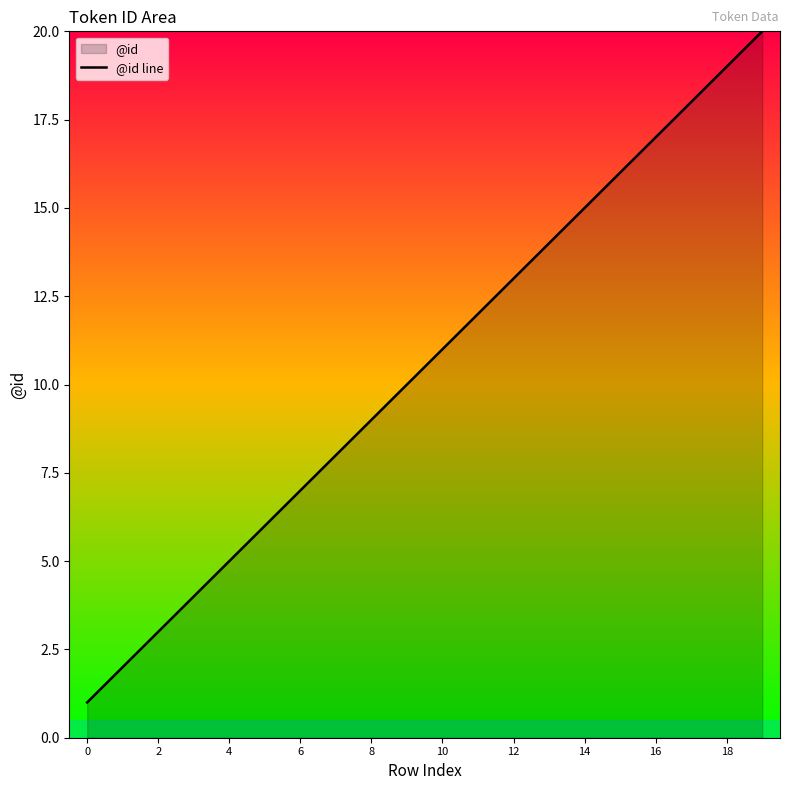

What is the value of the 20th point from the left?

20